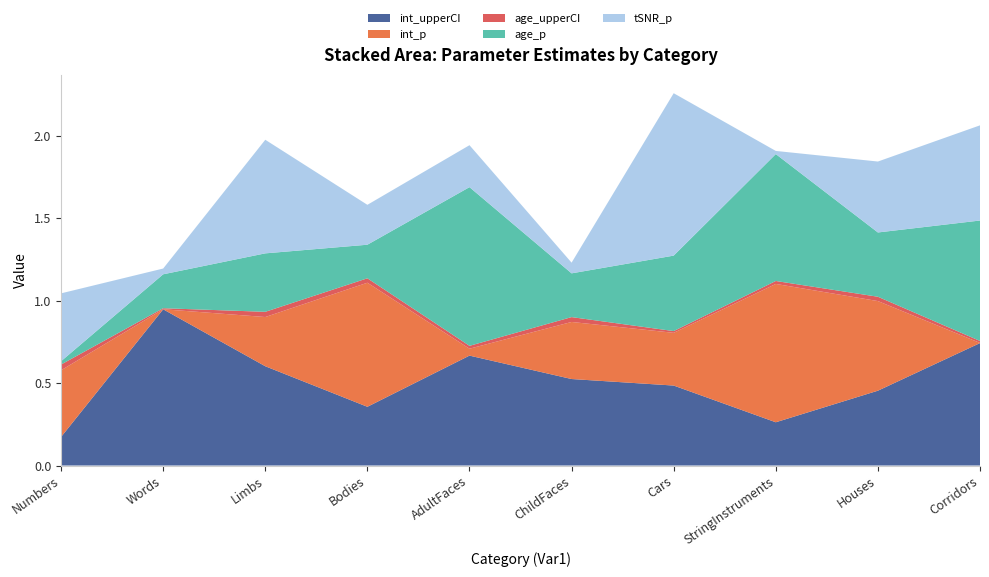

Reading right to left, what are all the values shown in this chart?

int_upperCI: 0.7	0.5	0.3	0.5	0.5	0.7	0.4	0.6	0.9	0.2
int_p: 0.0	0.5	0.8	0.3	0.3	0.0	0.8	0.3	0.0	0.4
age_upperCI: 0.0	0.0	0.0	0.0	0.0	0.0	0.0	0.0	0.0	0.0
age_p: 0.7	0.4	0.8	0.5	0.3	1.0	0.2	0.4	0.2	0.0
tSNR_p: 0.6	0.4	0.0	1.0	0.1	0.3	0.2	0.7	0.0	0.4